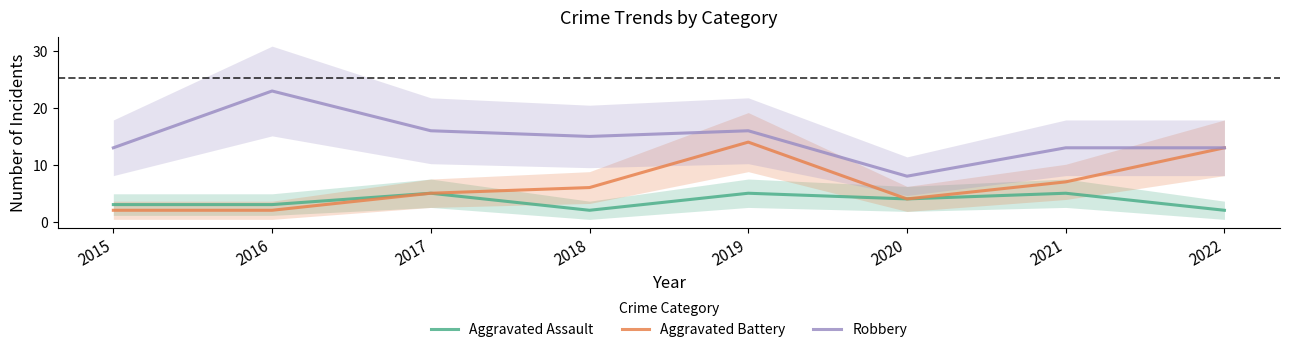

How many categories are shown in the chart?

8